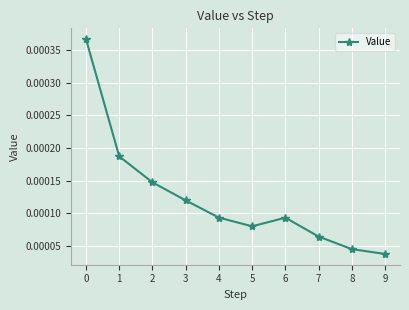

How many points are lower than both their immediate neighbors (excluding endpoints)?

1